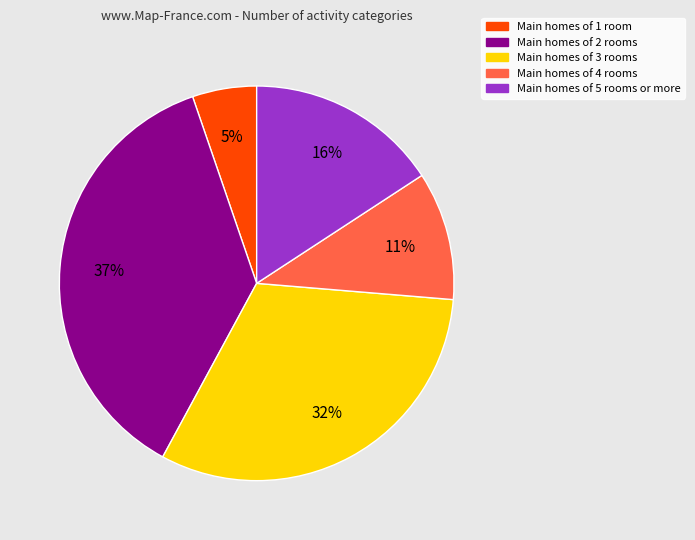

Rank the categories by value from lowest to highest.

Main homes of 1 room, Main homes of 4 rooms, Main homes of 5 rooms or more, Main homes of 3 rooms, Main homes of 2 rooms